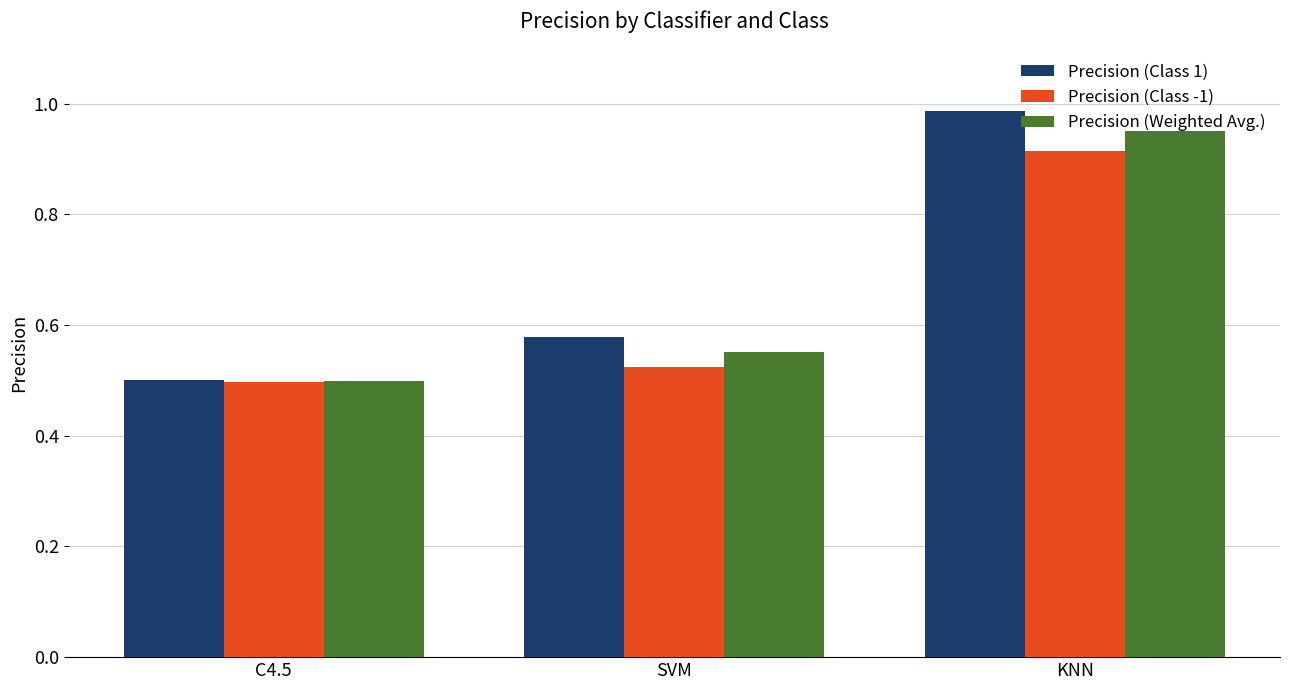

What is the difference between the Precision (Class -1) values at KNN and SVM?

0.4